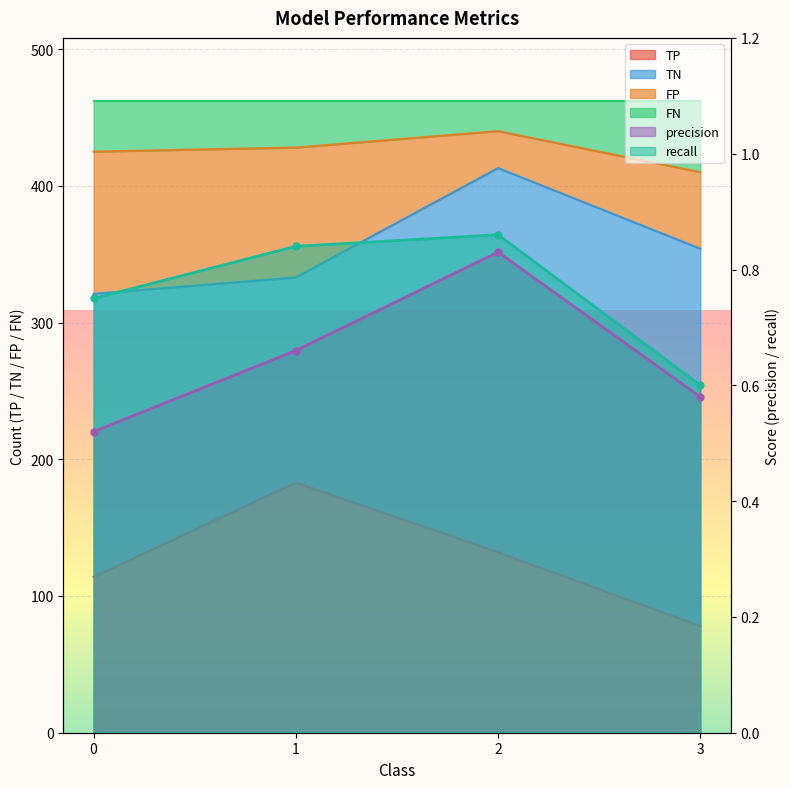

Rank the series at 1 from highest to lowest value.

FN, TP, recall, precision